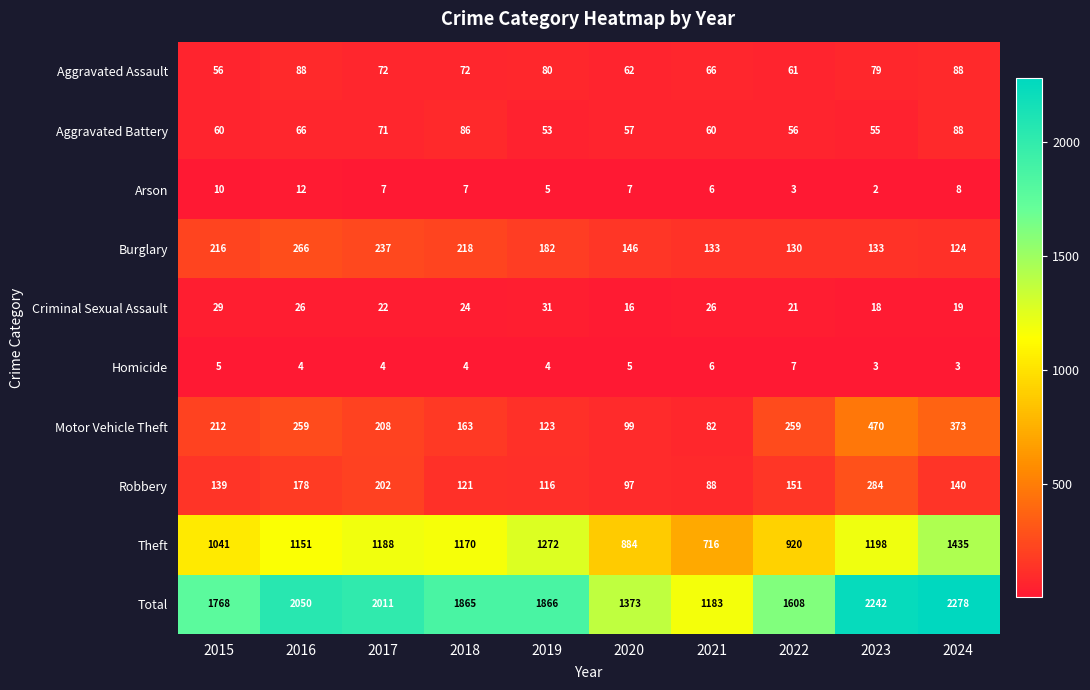

What is the difference between the Total values at 2019 and 2017?

145